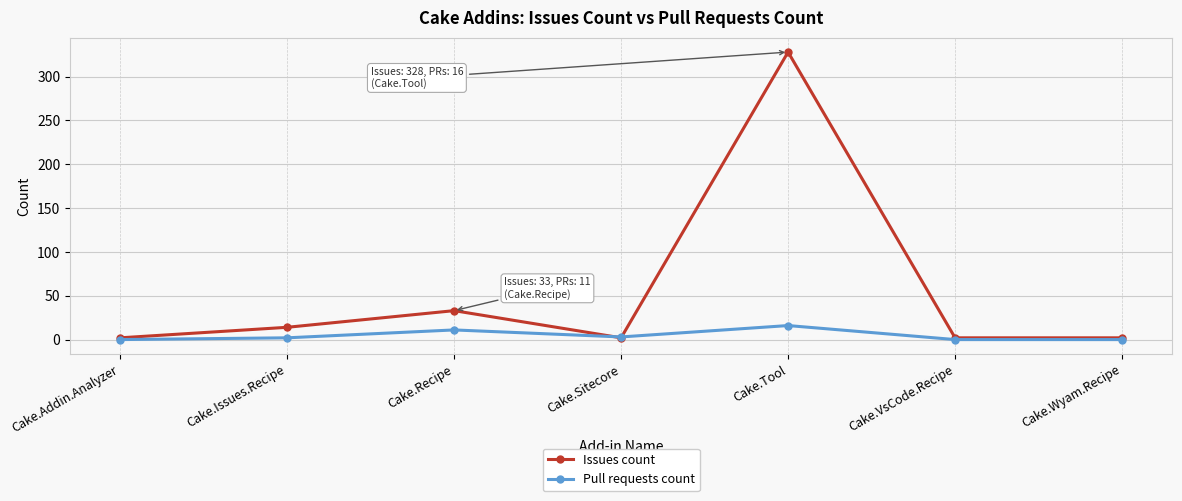

Is it true that Pull requests count equals 11 at Cake.VsCode.Recipe?

False